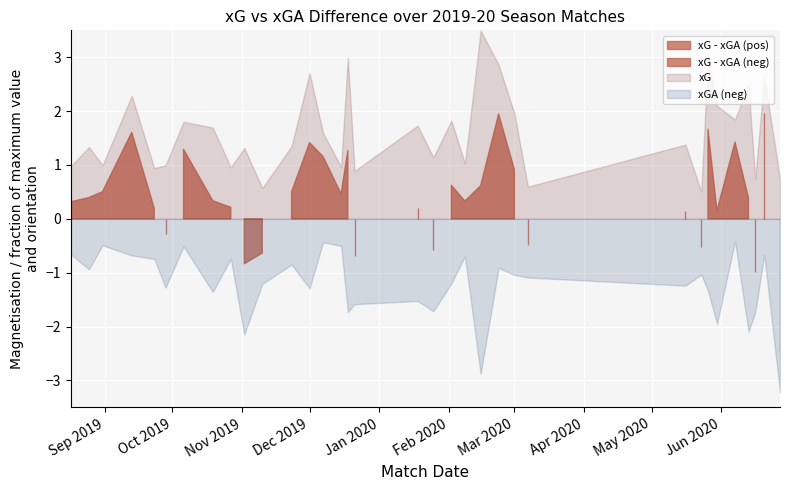

How many values in the xG series exceed 1?

22